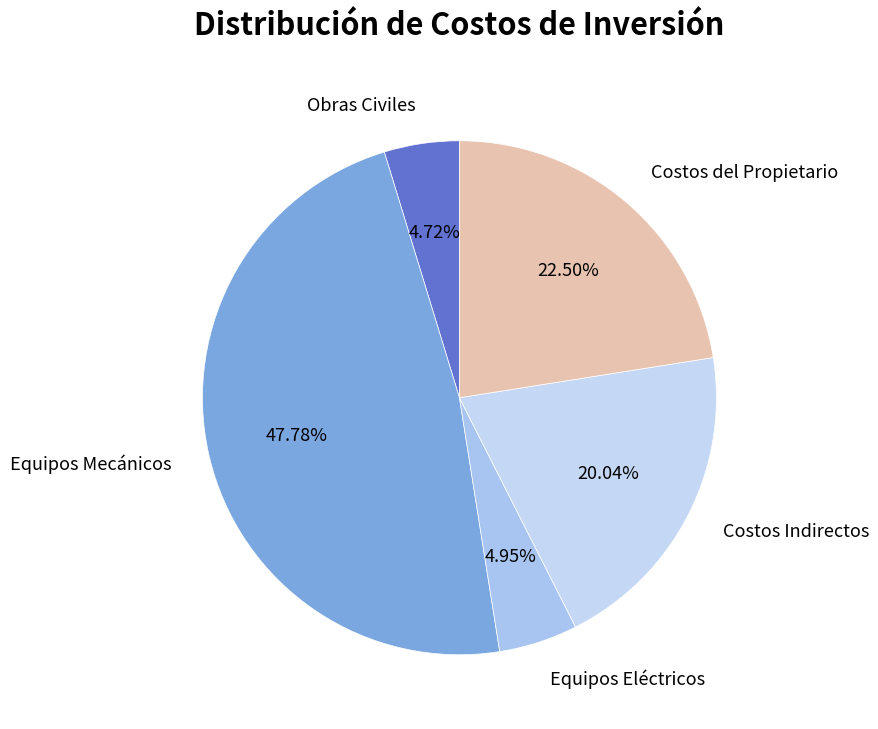

To the nearest percent, what is the difference between the largest and smallest slice percentages?

43%